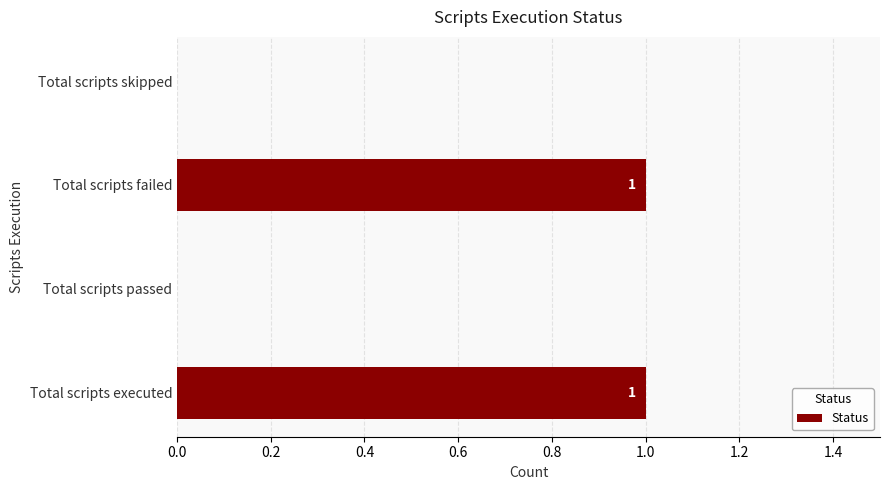

Reading bottom to top, extract all data points from this chart.

Total scripts executed=1	Total scripts passed=0	Total scripts failed=1	Total scripts skipped=0